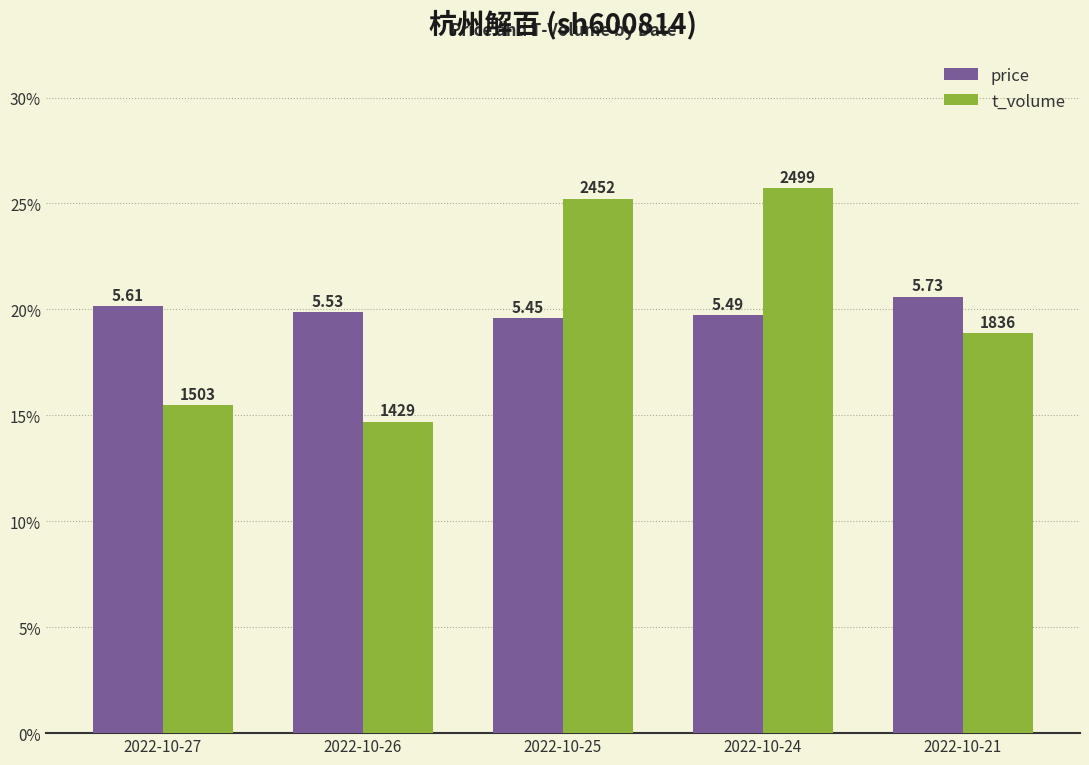

What is the value of the t_volume bar at the 5th from the left?

18.9